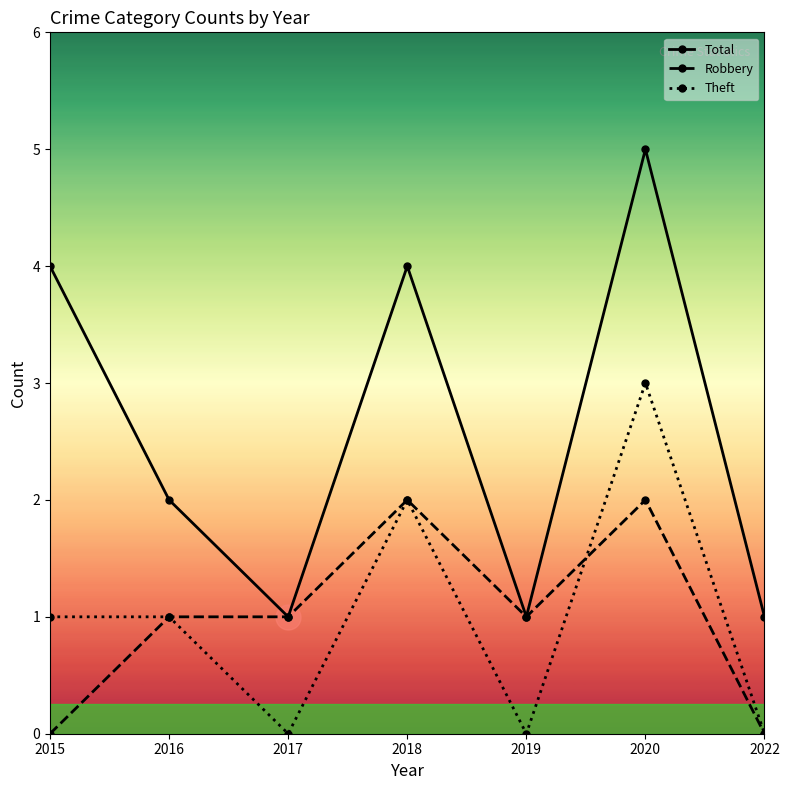

Count the number of data series in this chart.

3